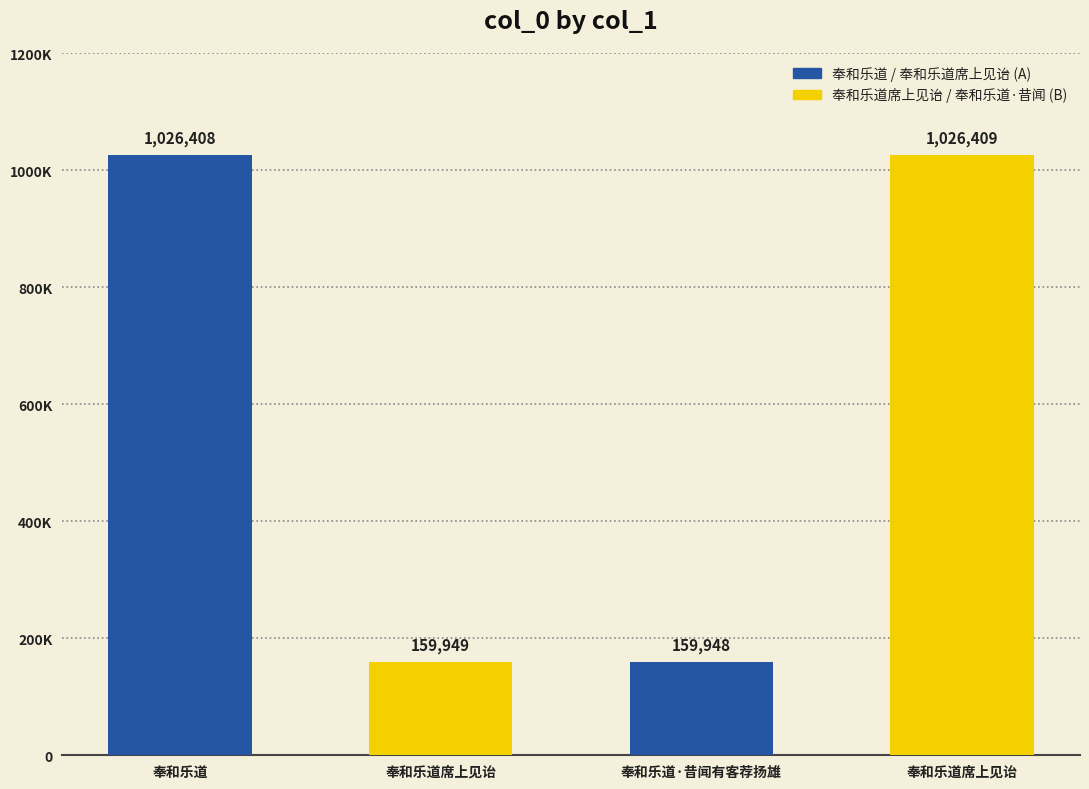

At which category does the chart reach its minimum across all series?

奉和乐道·昔闻有客荐扬雄